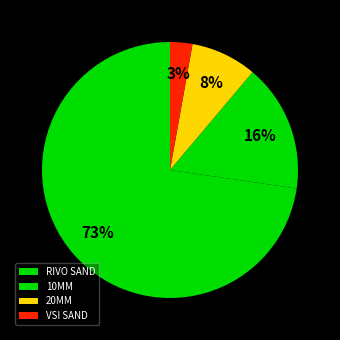

Does RIVO SAND represent more than half of the total?

Yes